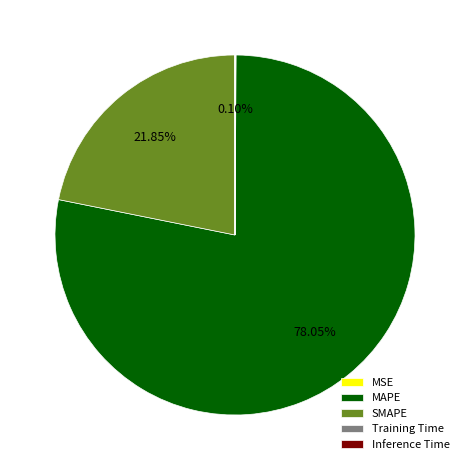

Which slice represents more than half of the pie?

MAPE